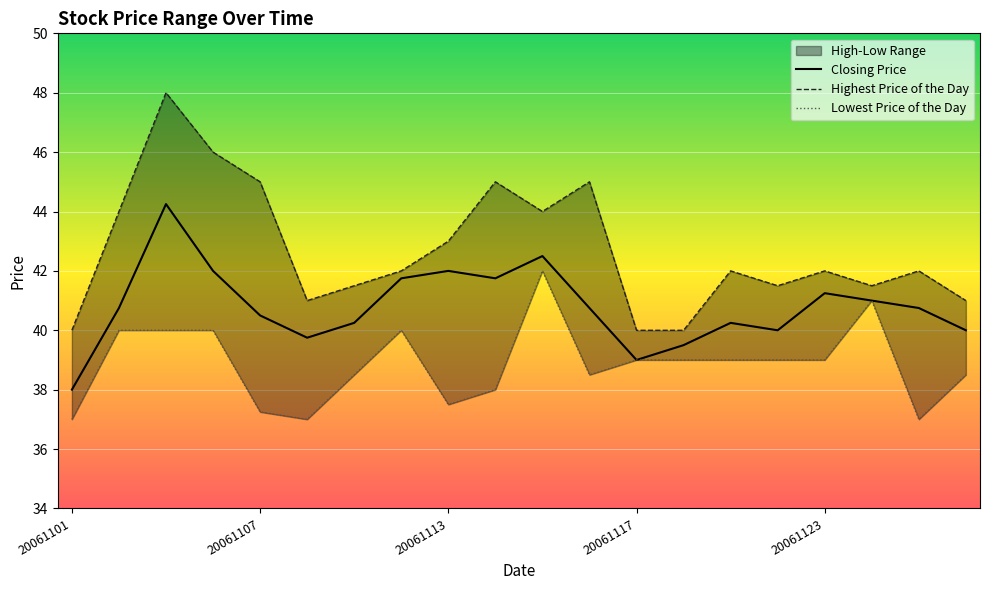

True or false: Highest Price of the Day and Closing Price intersect in this chart.

False